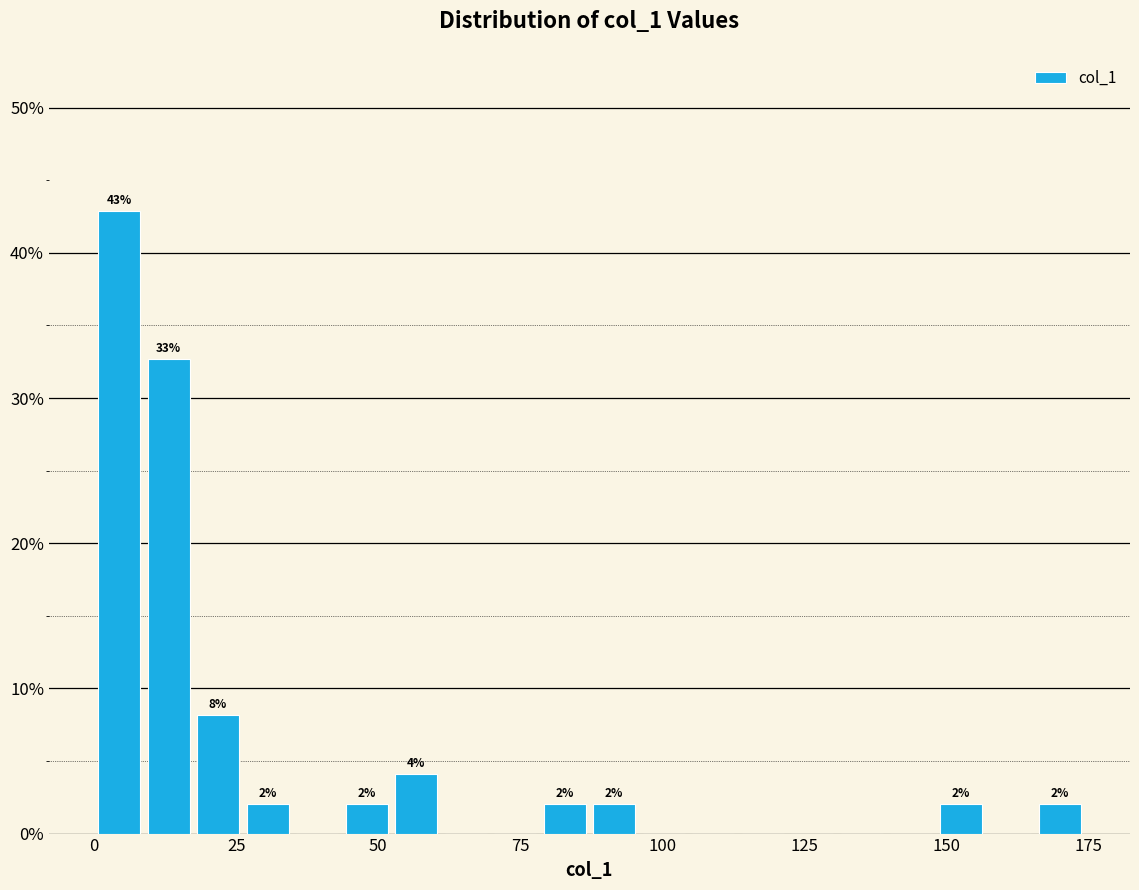

Read against the x-axis, roughly where is the centre of the tallest bar?

5